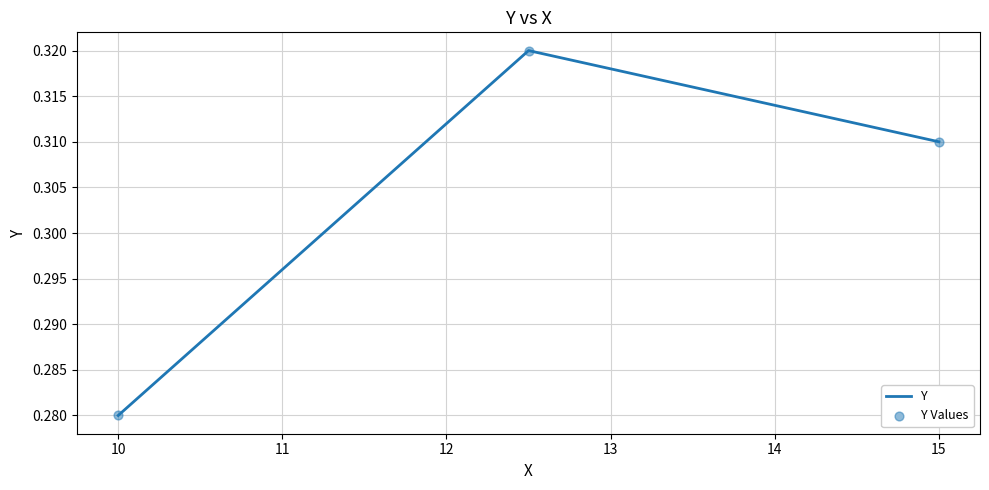

Count the values in the range 0 to 1.

3